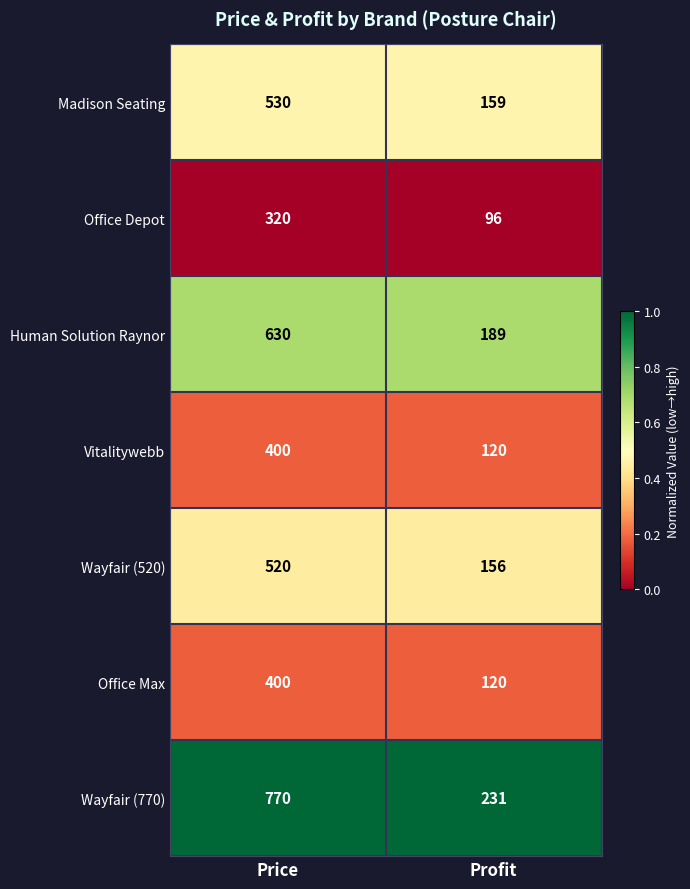

Reading left to right, list all the values displayed in this chart.

Madison Seating: Price=530	Profit=159
Office Depot: Price=320	Profit=96
Human Solution Raynor: Price=630	Profit=189
Vitalitywebb: Price=400	Profit=120
Wayfair (520): Price=520	Profit=156
Office Max: Price=400	Profit=120
Wayfair (770): Price=770	Profit=231